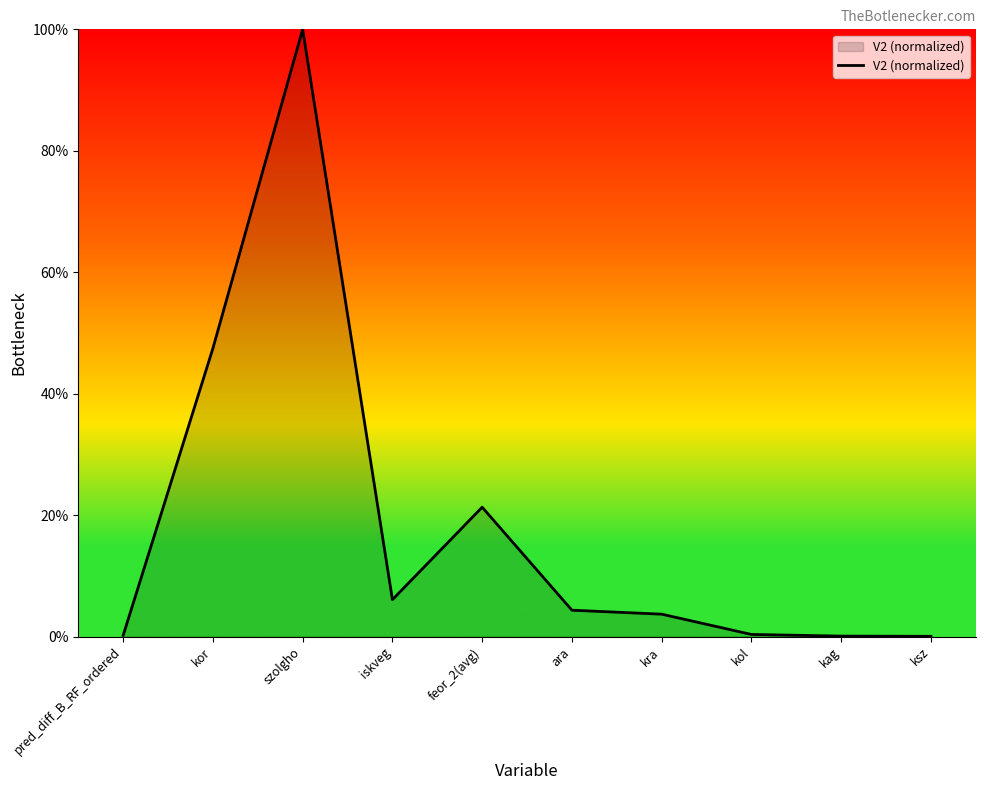

At which label does the data first exceed 4?

kor